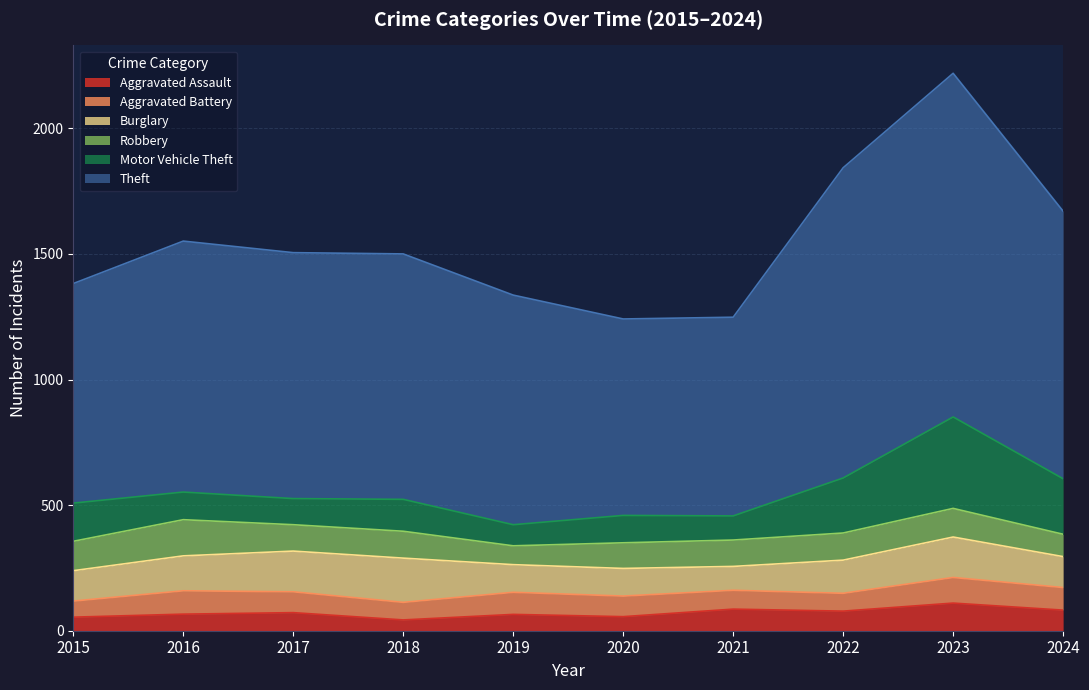

What is the difference between the highest and lowest values at 2015?

820